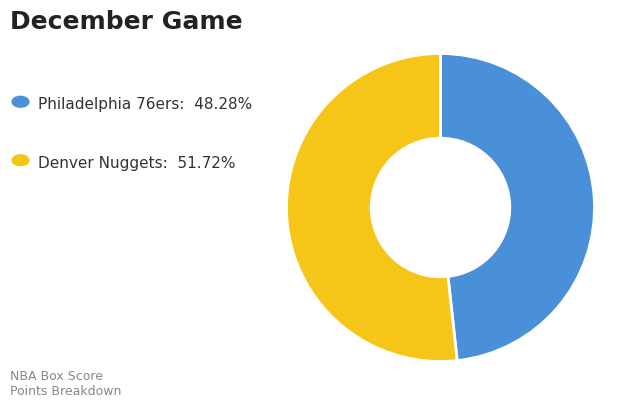

How many slices are in this pie chart?

2